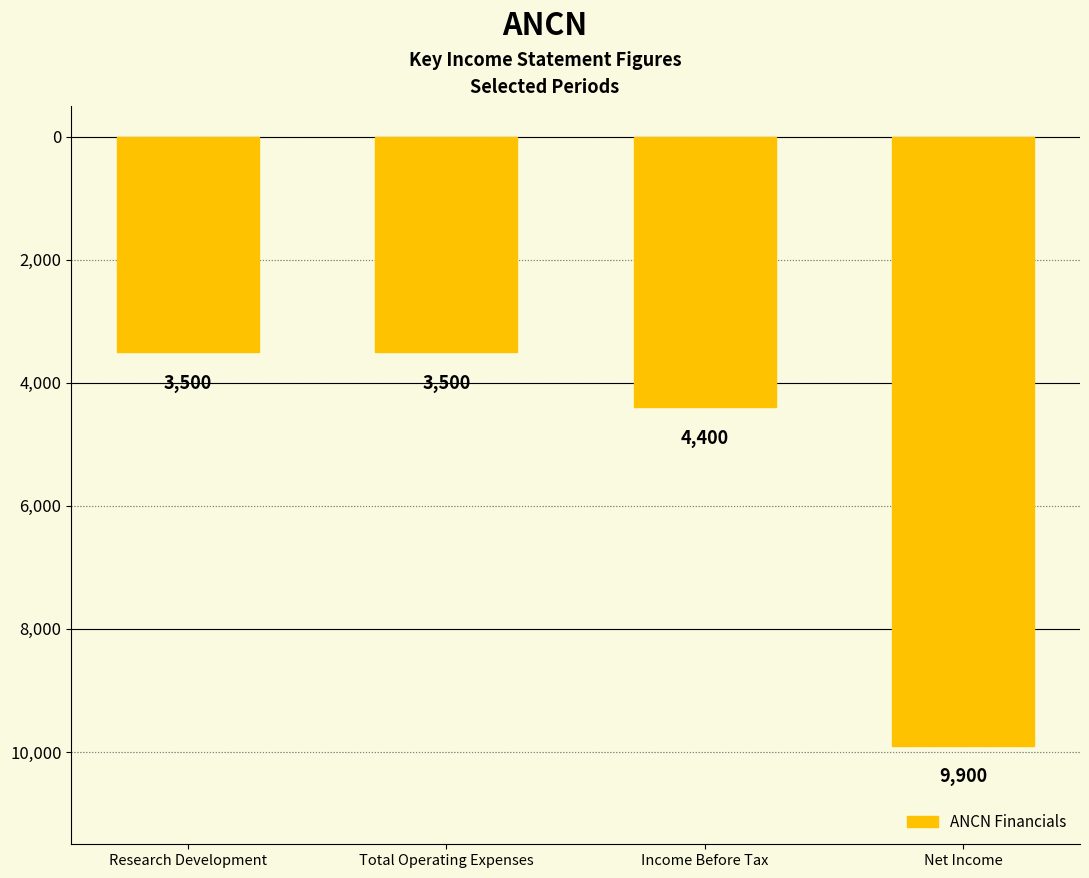

Does the chart contain any negative values?

Yes